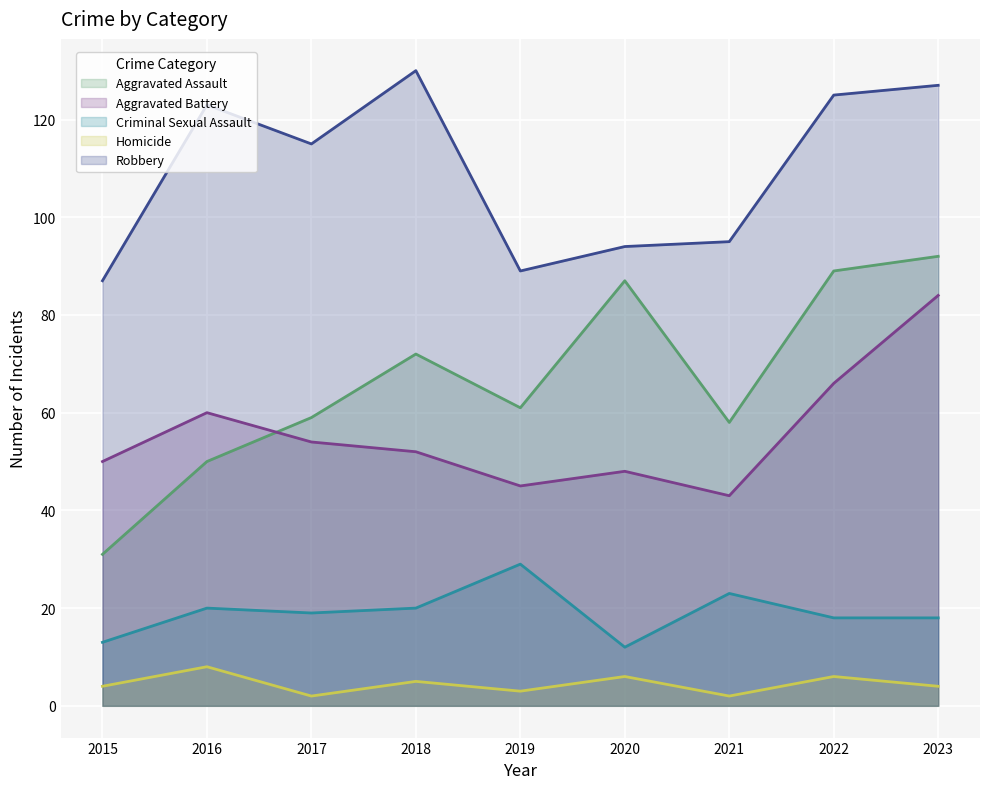

At which category is the sum across all series the highest?

2023